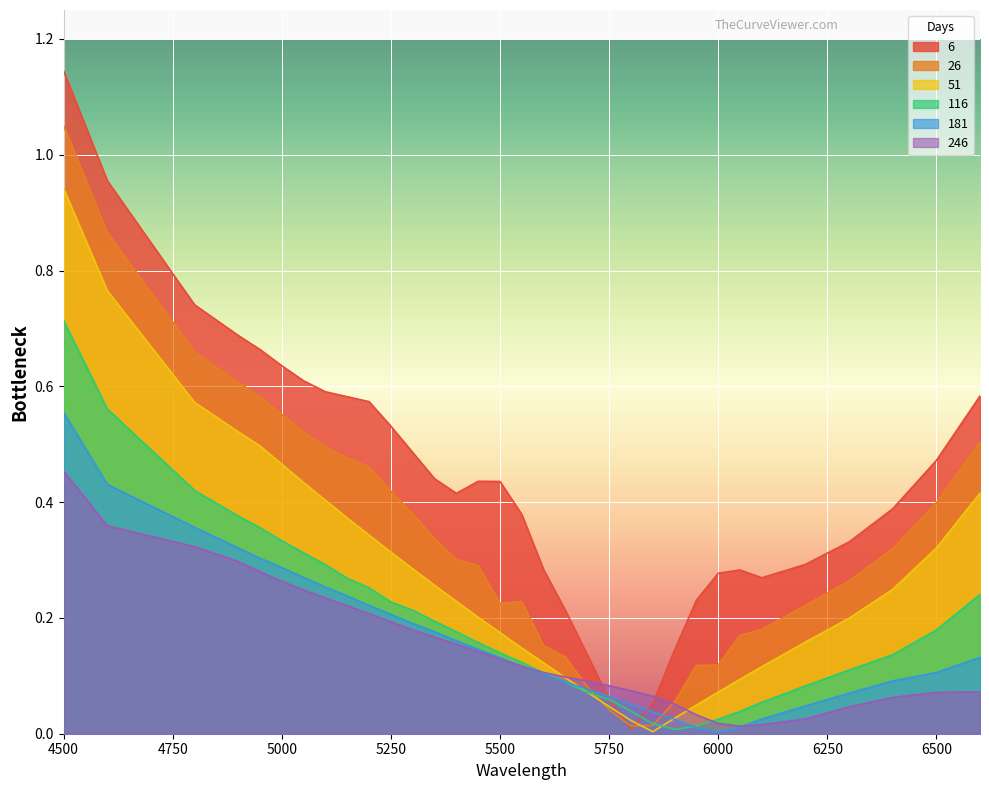

Does the chart display data point markers on the line(s)?

No